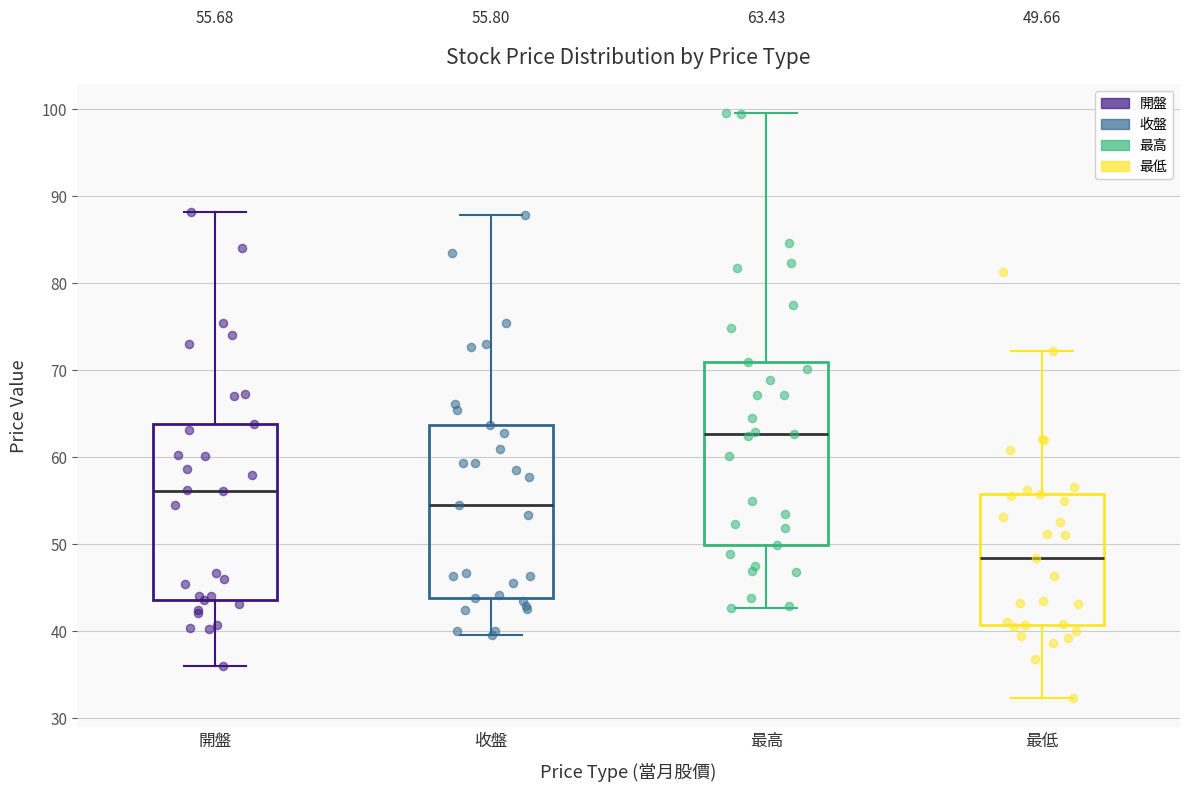

Which box's median line is the lowest?

最低